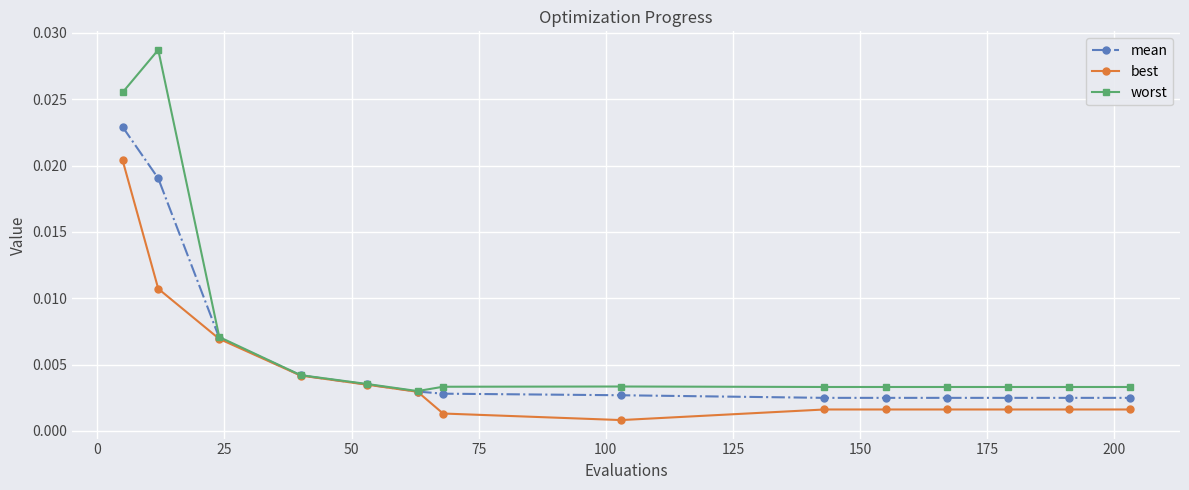

At how many categories does at least one series exceed 0?

14